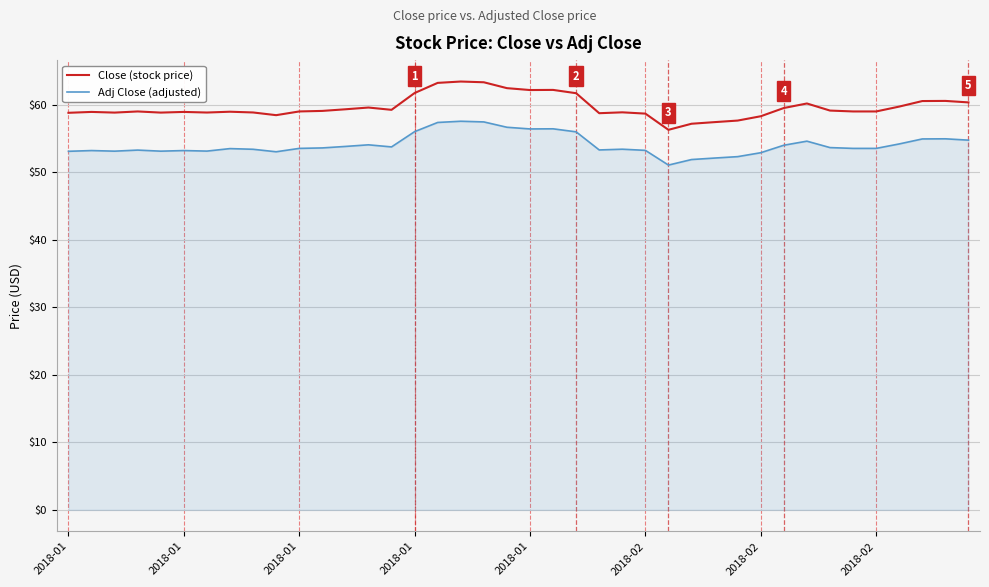

True or false: Adj Close (adjusted) and Close (stock price) cross at least once.

False